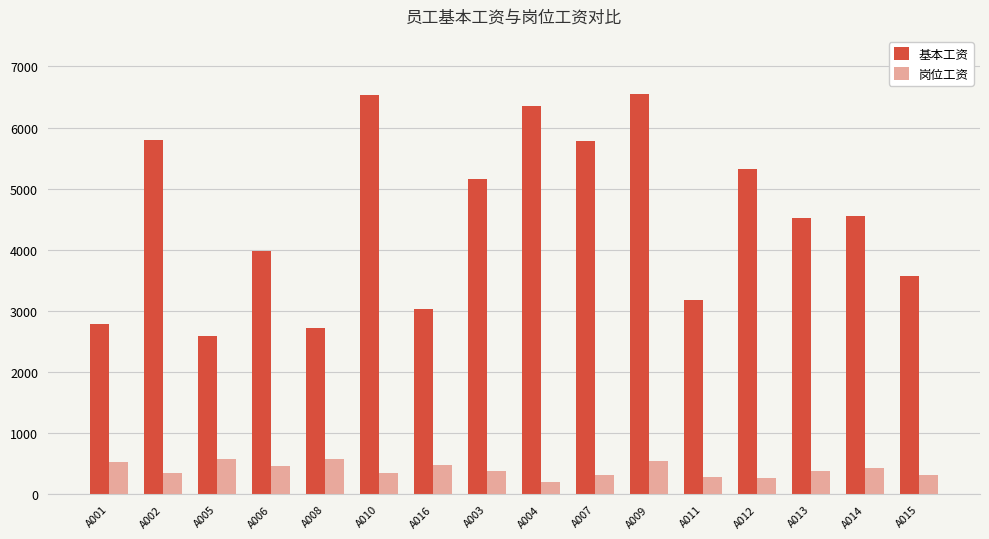

What is the total value across all series at A013?

4908